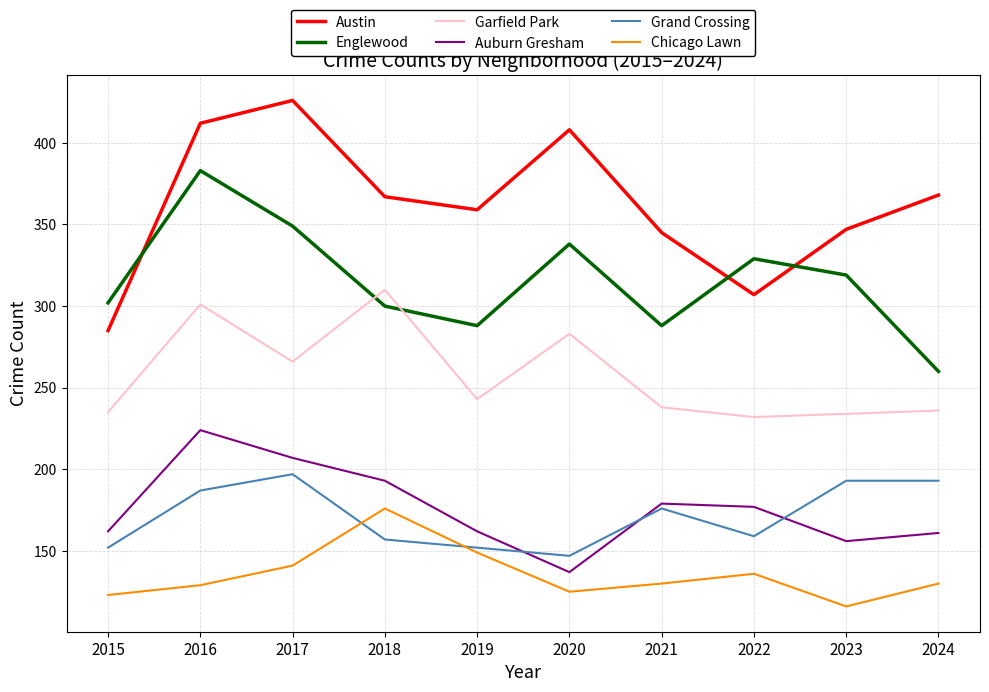

What are all the series names shown in the legend?

Austin, Englewood, Garfield Park, Auburn Gresham, Grand Crossing, Chicago Lawn